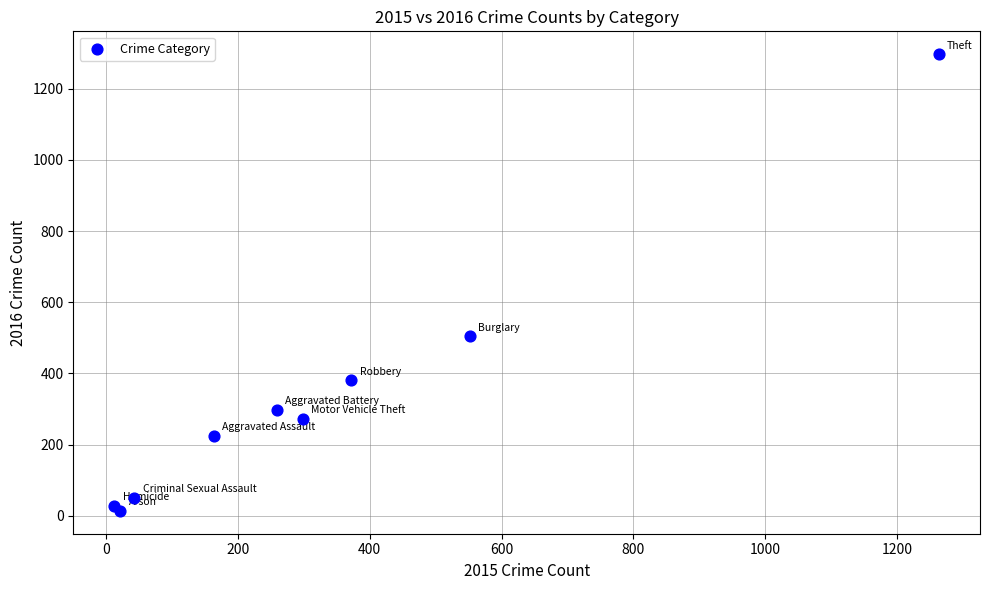

What Y value in the scatter plot is closest to 655?

505